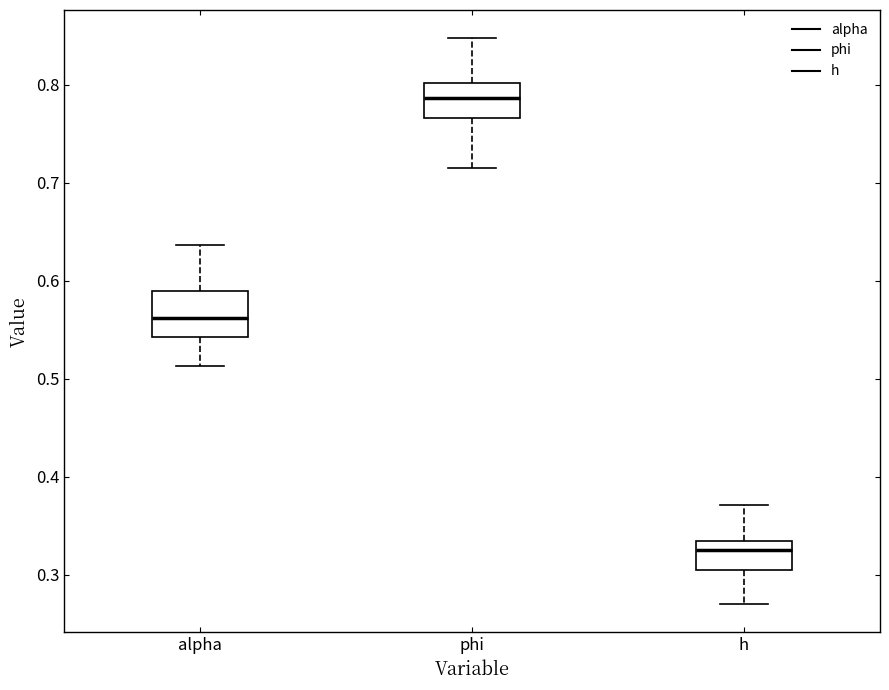

Where does the upper whisker of the box for phi end on the y-axis? The values are not printed on the chart, so give them approximately, as read against the axis.

0.85